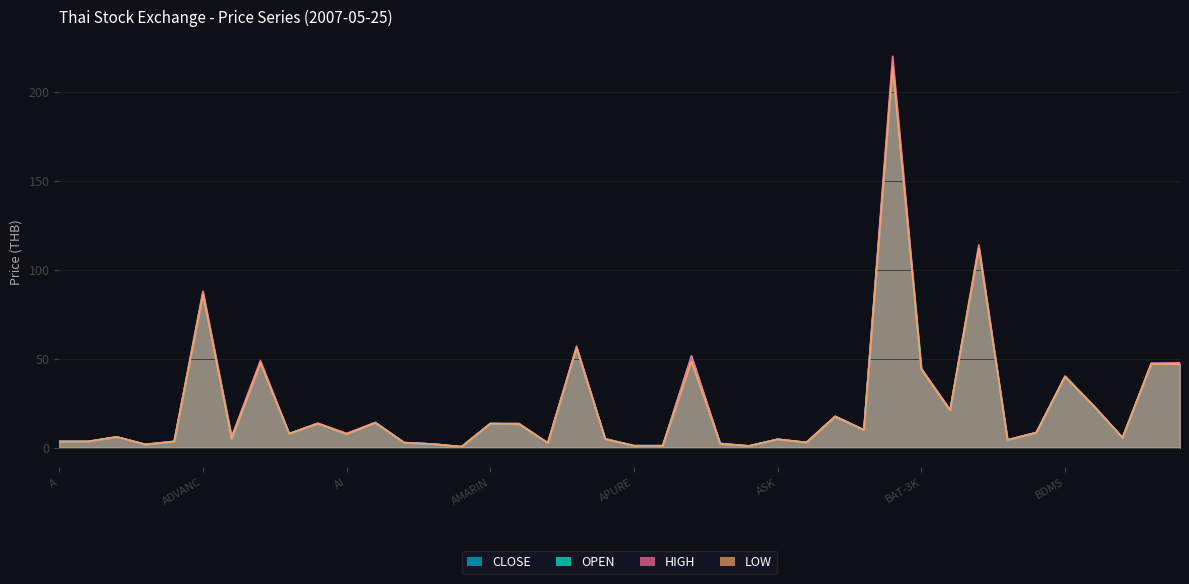

What is the value of the LOW point at the 22nd from the left?

1.1